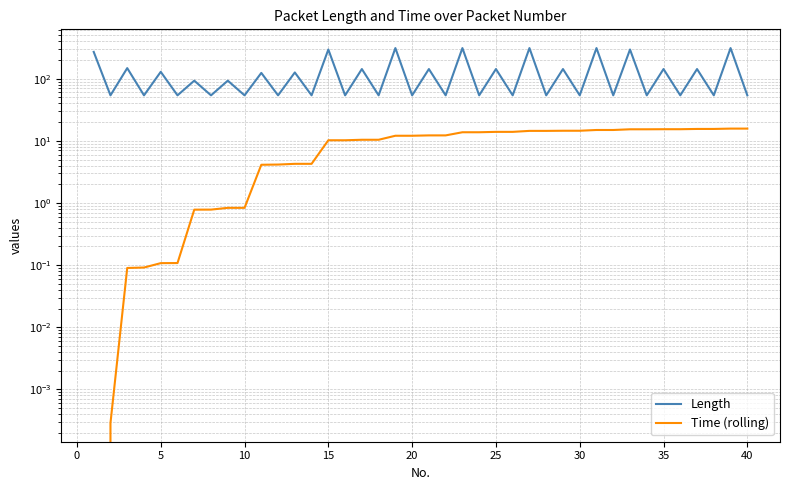

What is the maximum value for Time (rolling)?

15.7